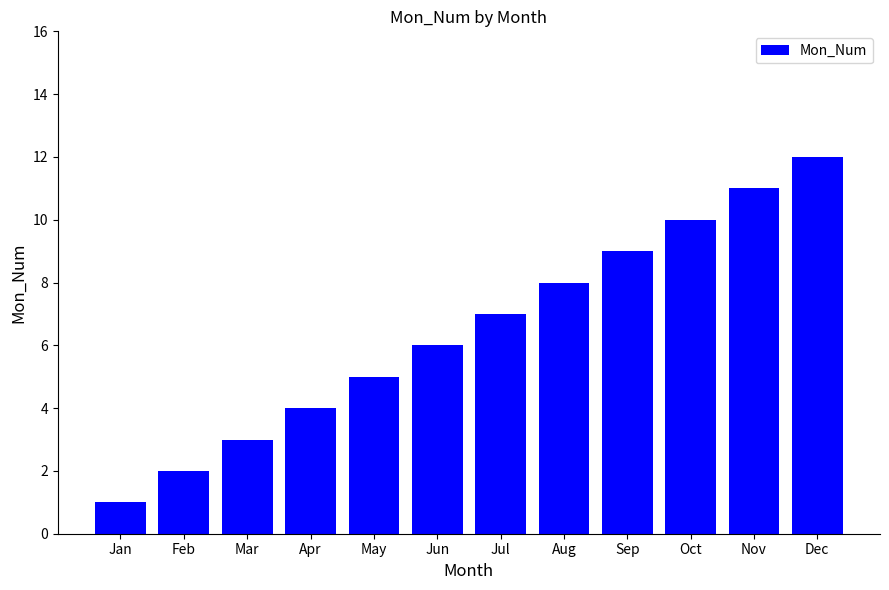

What is the value of the 5th bar from the left?

5